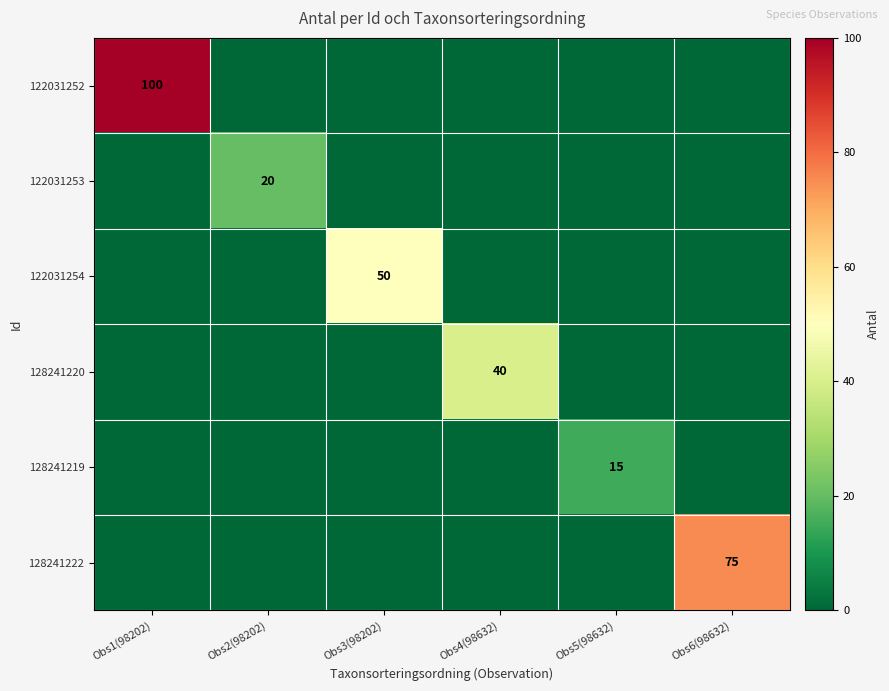

The value of 128241220 at Obs4(98632) is 61. True or false?

False